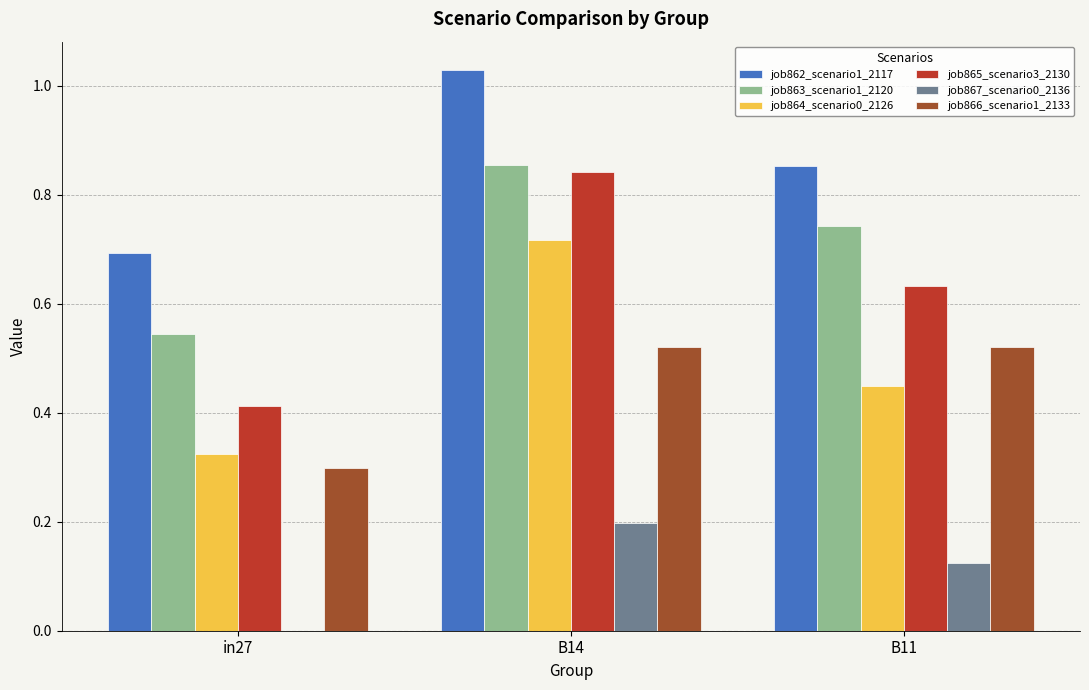

Which series has the largest range (max minus min)?

job865_scenario3_2130